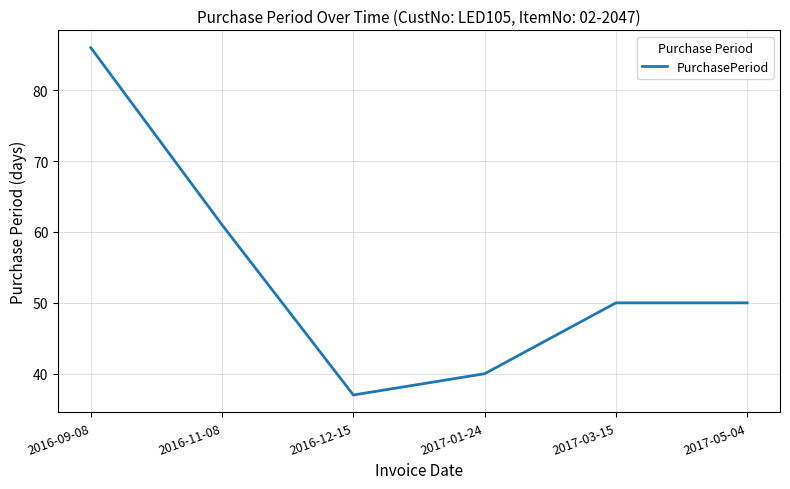

The chart shows a value of 70 at 2017-01-24. True or false?

False